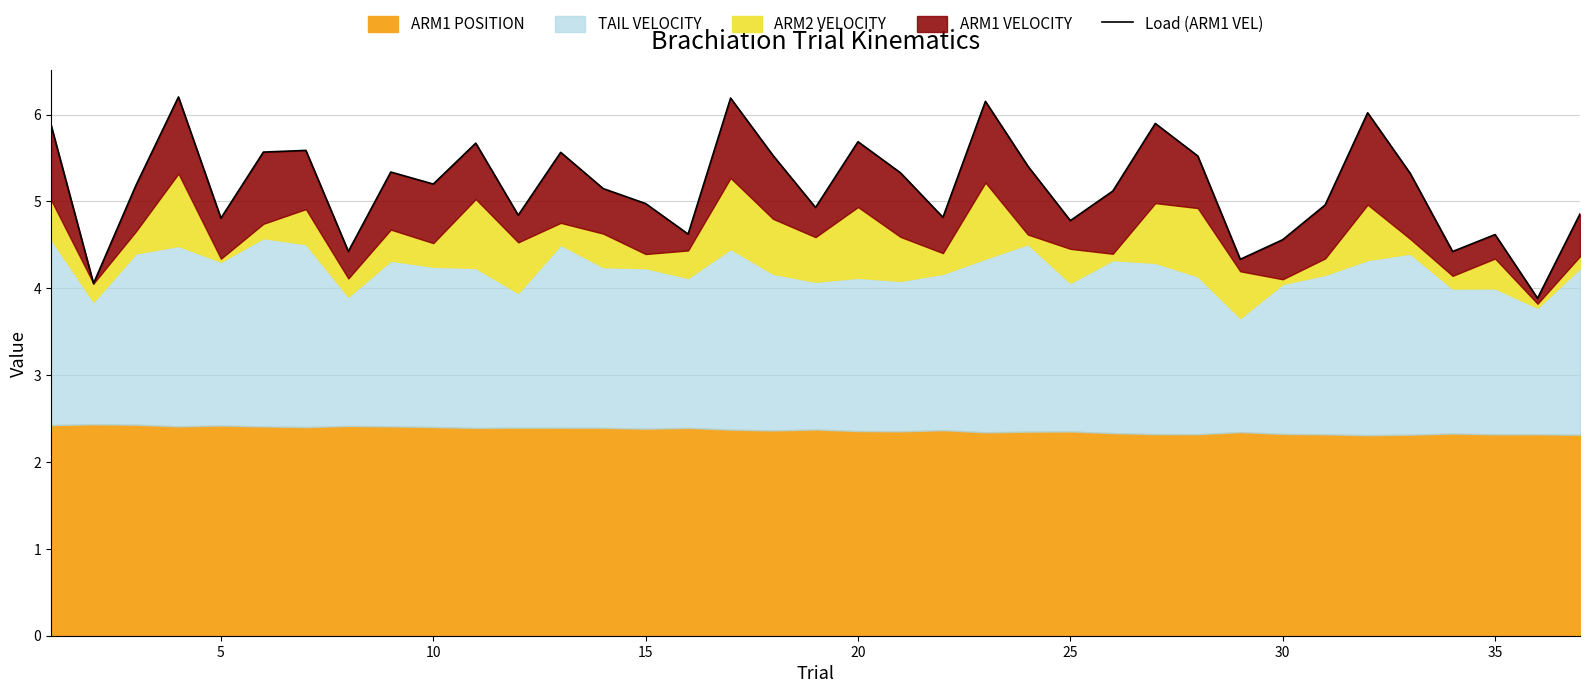

The value at 10 is 5.2. True or false?

True